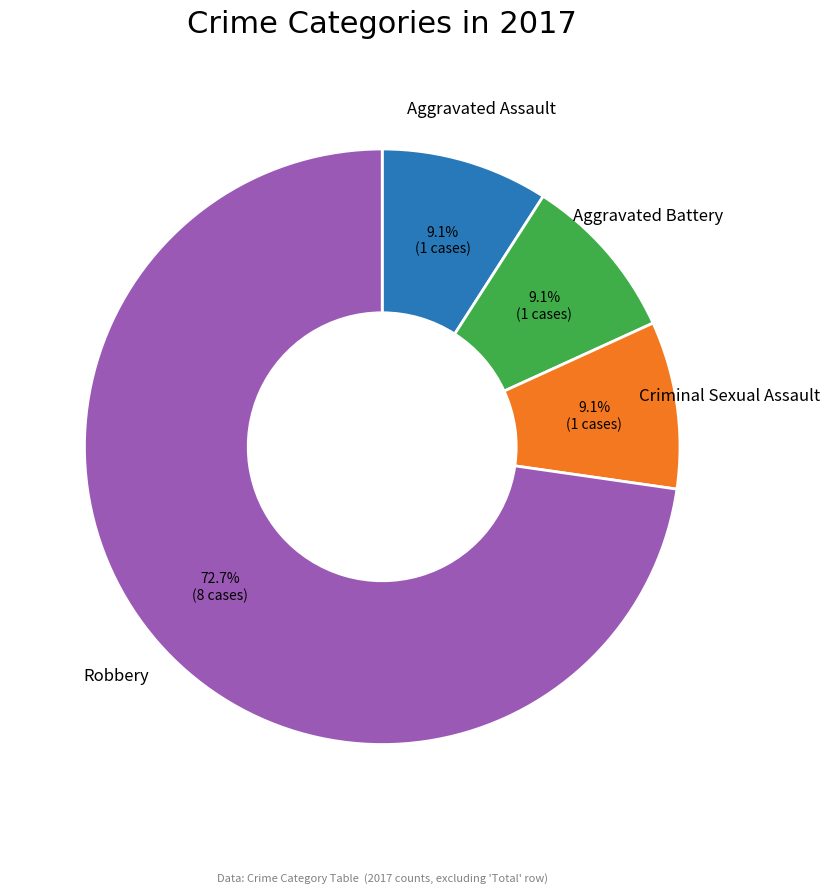

What portion of the pie excludes Criminal Sexual Assault?

90.9%